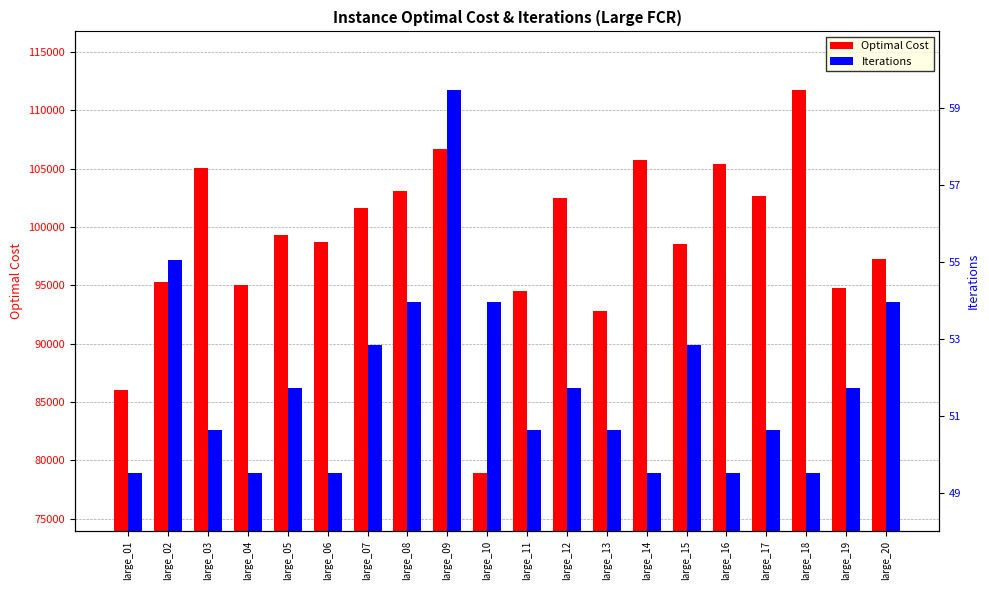

What is the difference between the second highest and second lowest values in the Iterations series?

18245.6